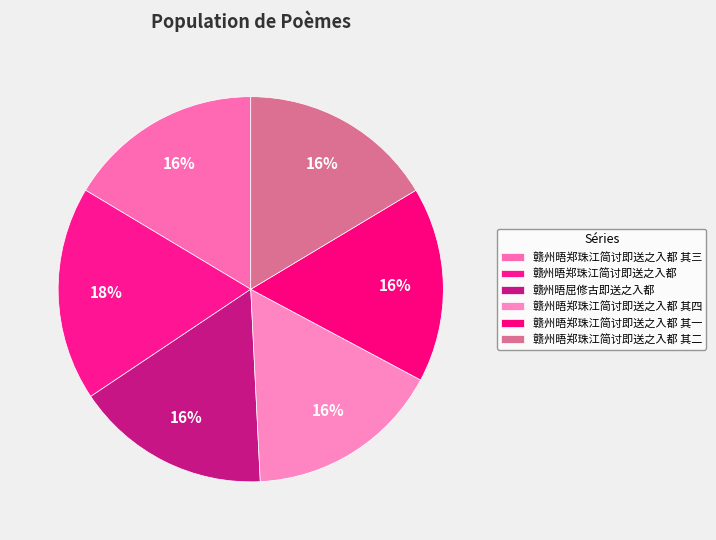

Count the number of slices in the pie.

6